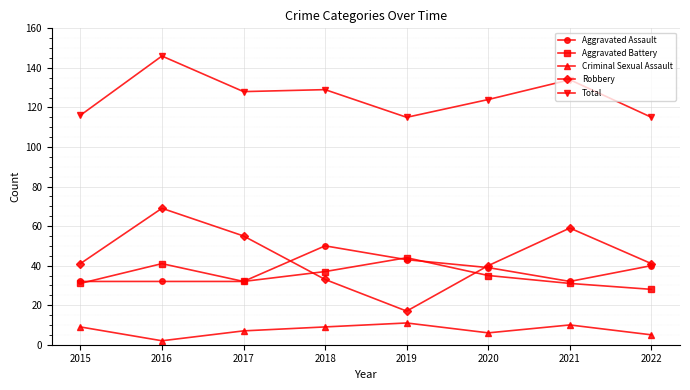

What is the value of the Criminal Sexual Assault point at the 8th from the left?

5